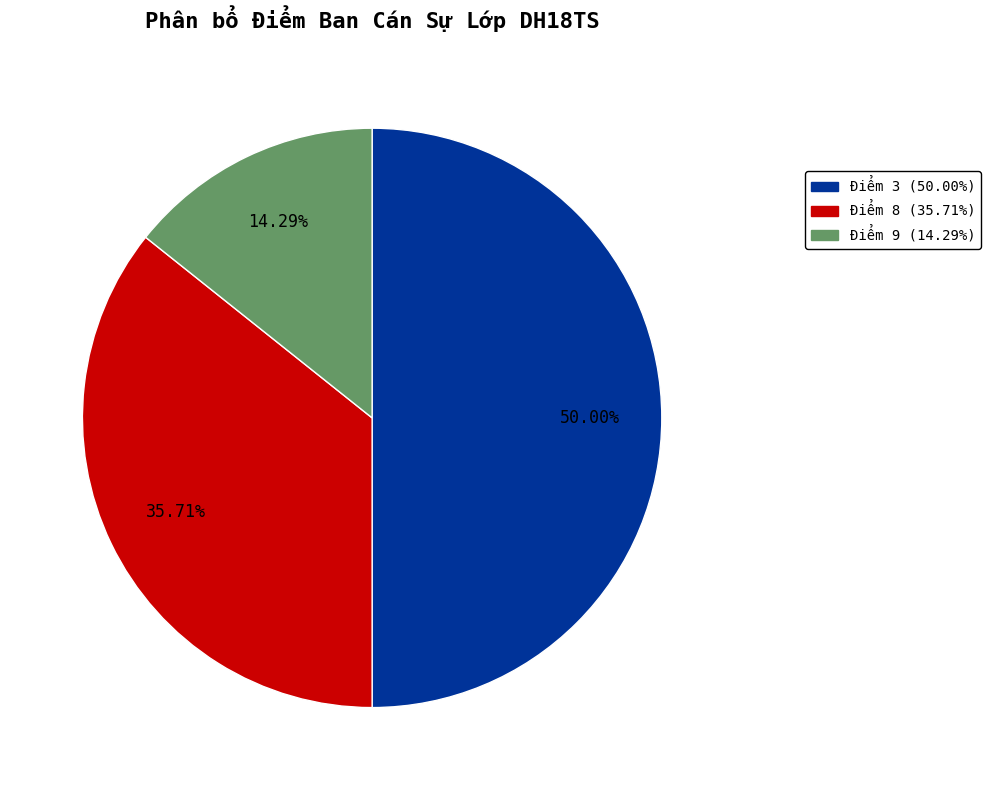

How many segments does this pie chart have?

3